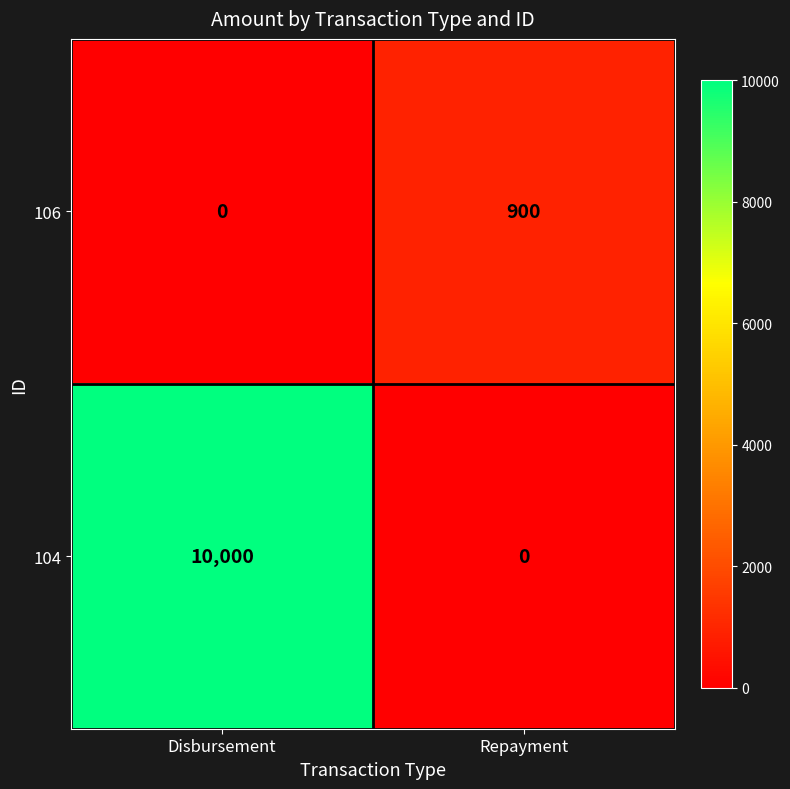

At which category is the sum across all series the highest?

Disbursement